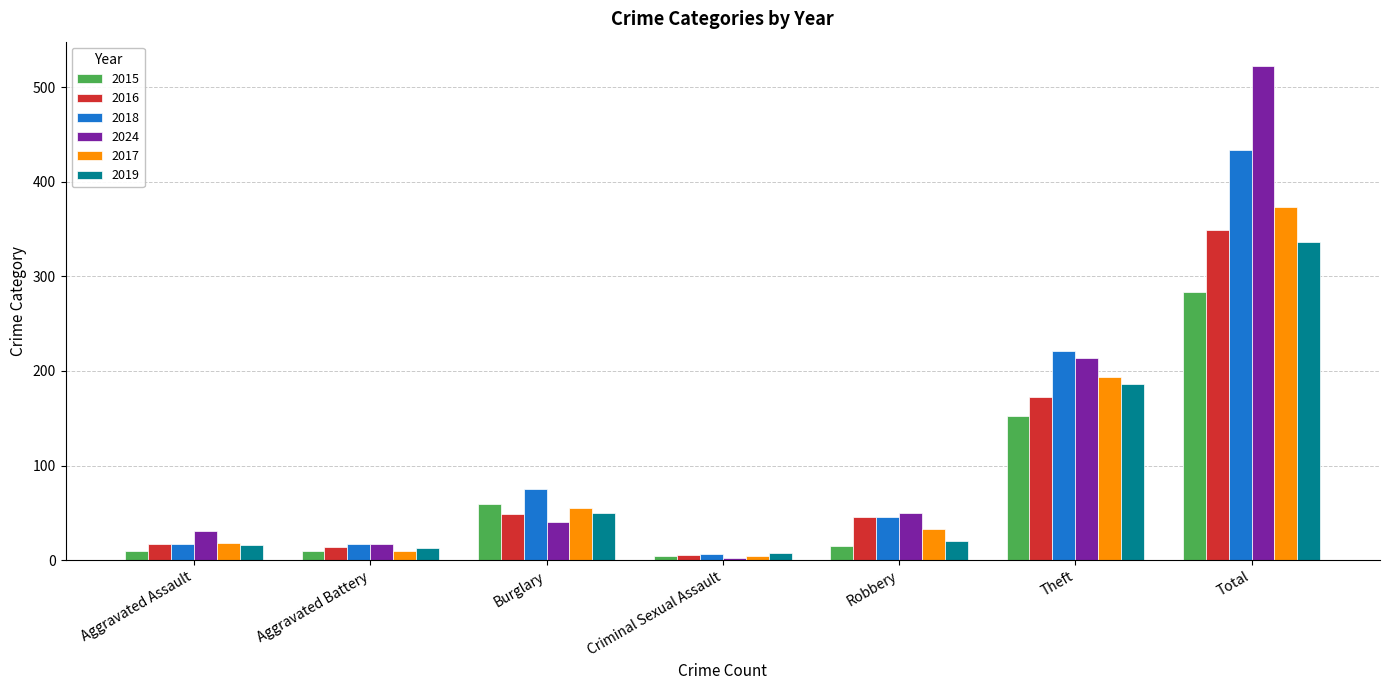

What is the sum of the 2024 values at Aggravated Battery and Total?

539